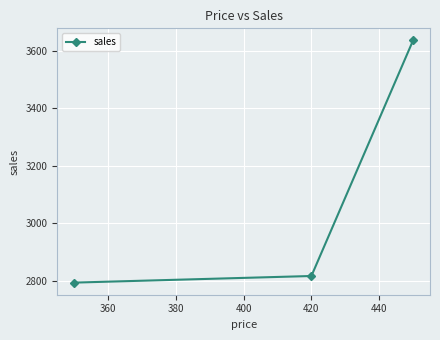

What is the value of the 3rd point from the left?

3635